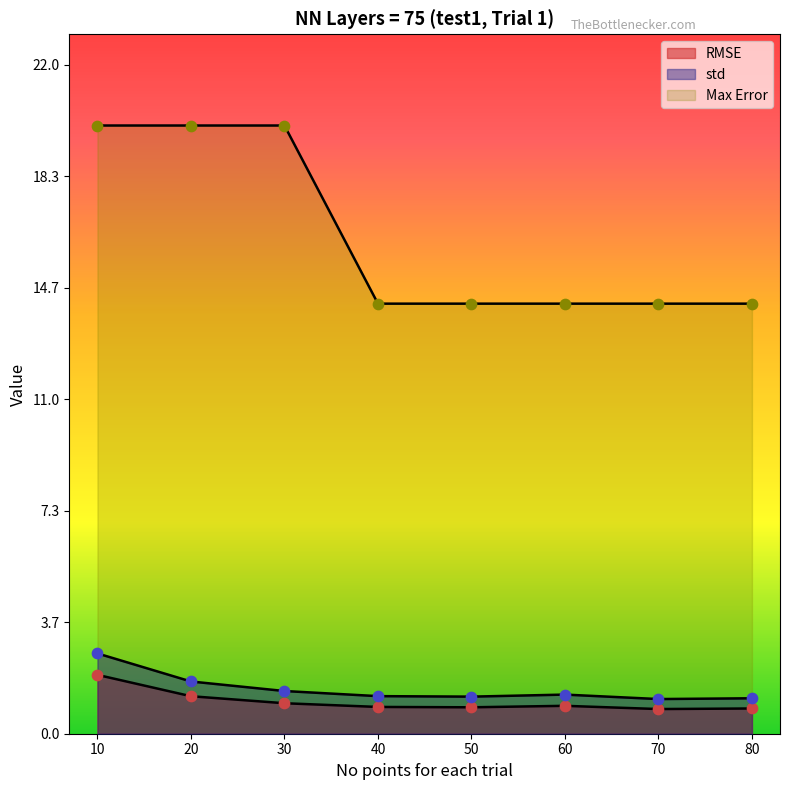

Is the value of std at 80 greater than the value of Max Error at 30?

No